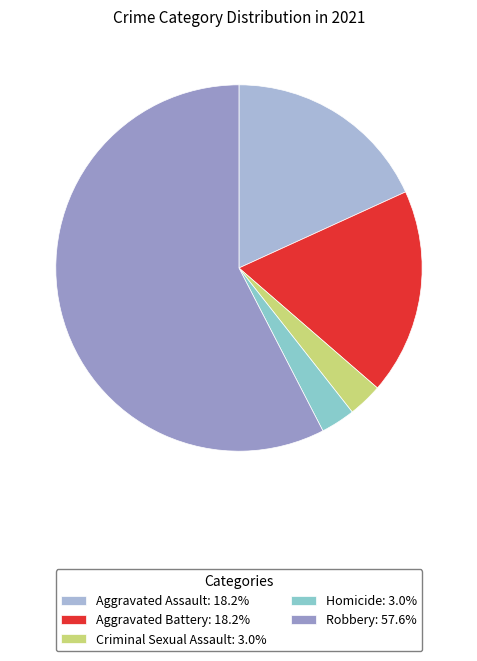

Does Aggravated Assault account for over 50% of the chart?

No